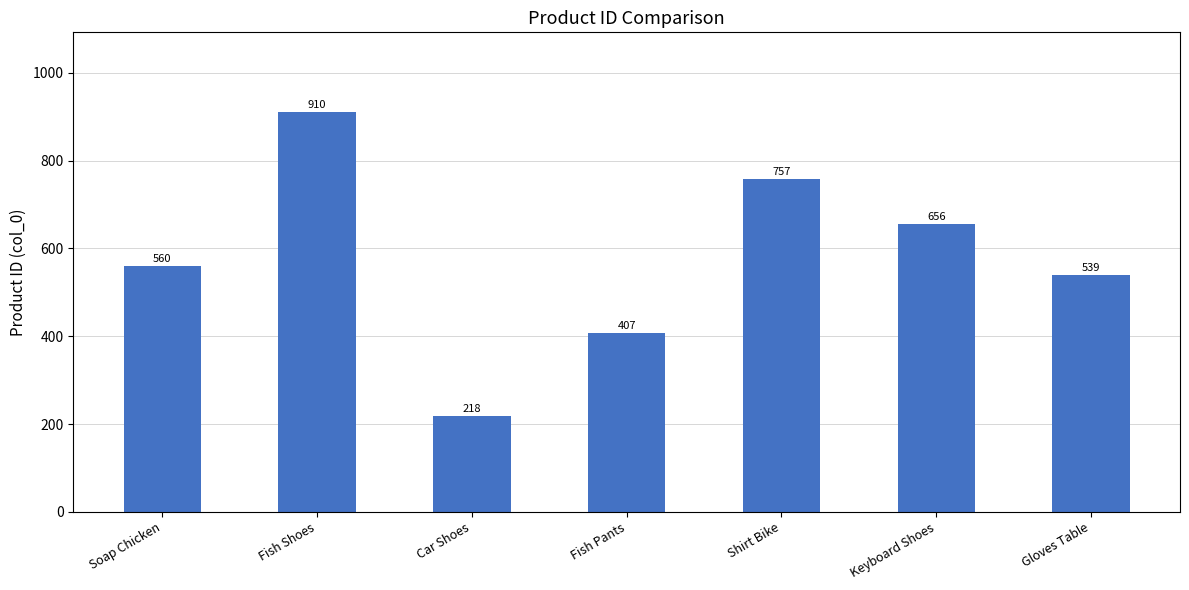

What position from the left is Fish Shoes?

2